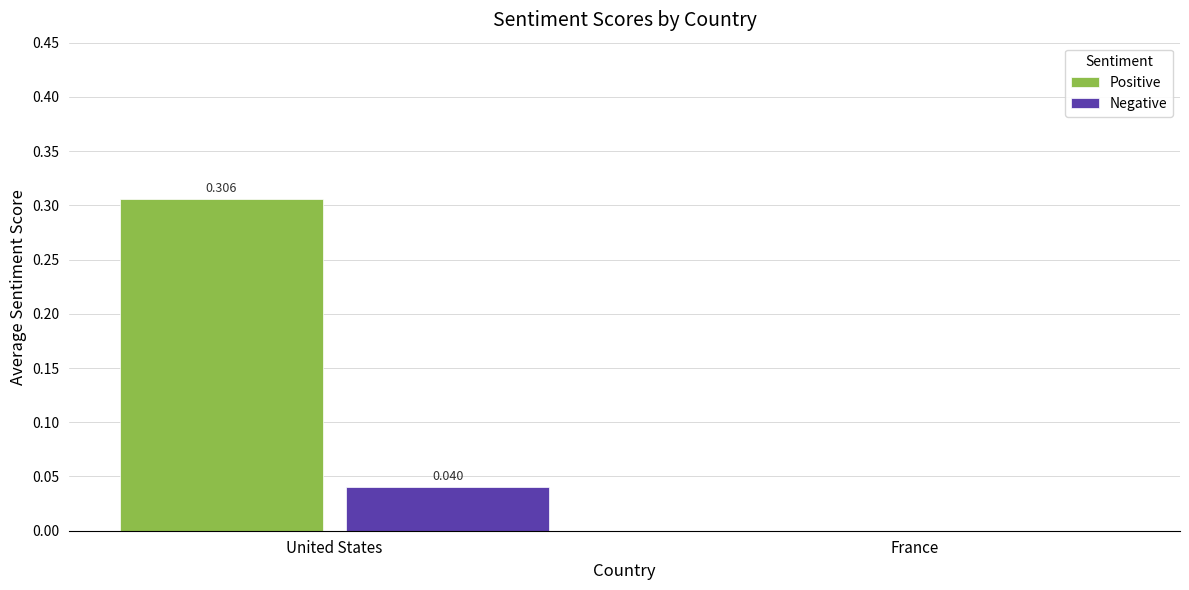

Which label corresponds to the largest value in the chart?

United States